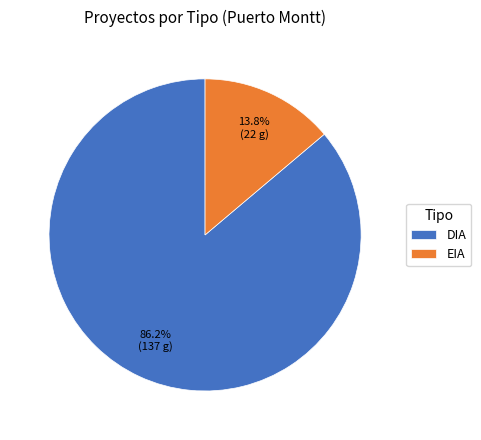

The DIA slice represents 86% of the pie. True or false?

True